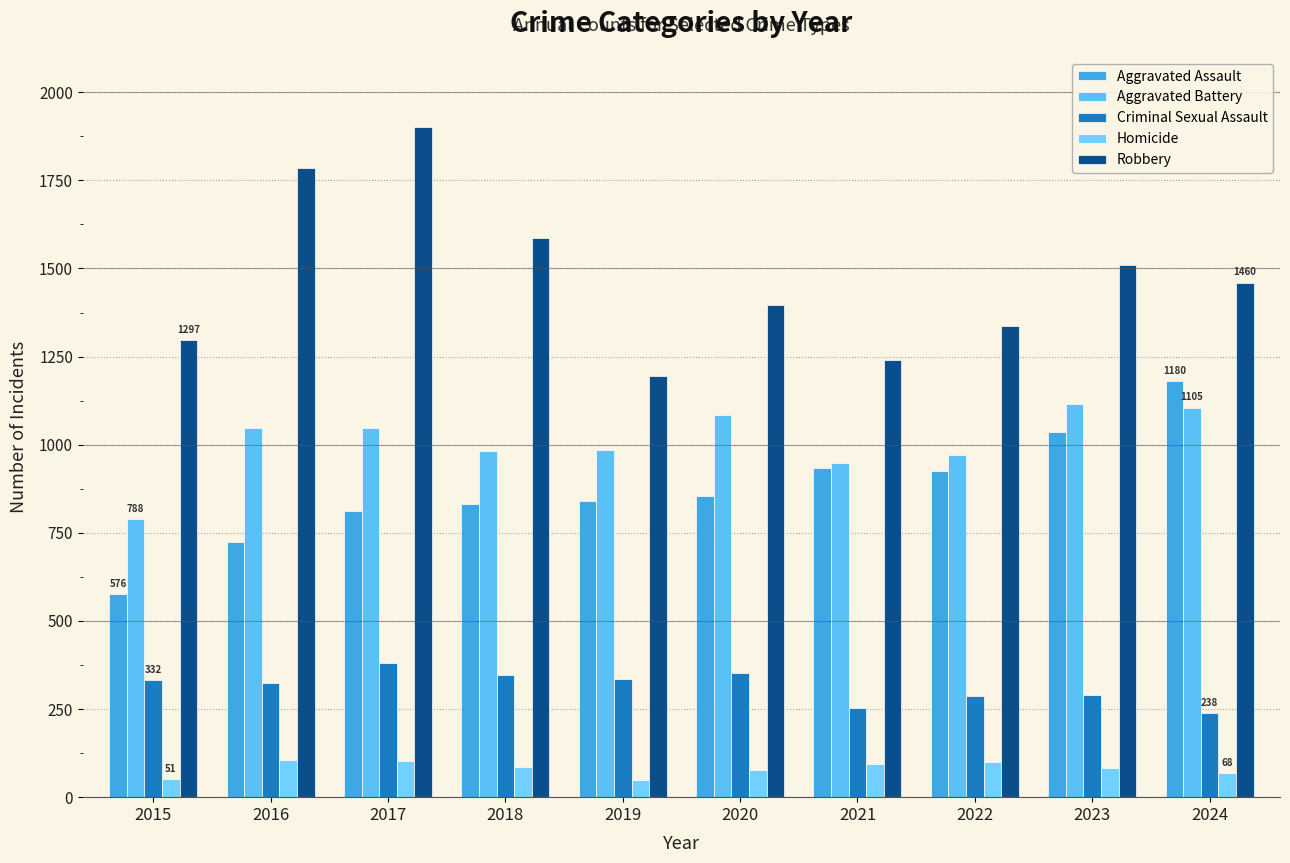

How many bars are there in each group?

5